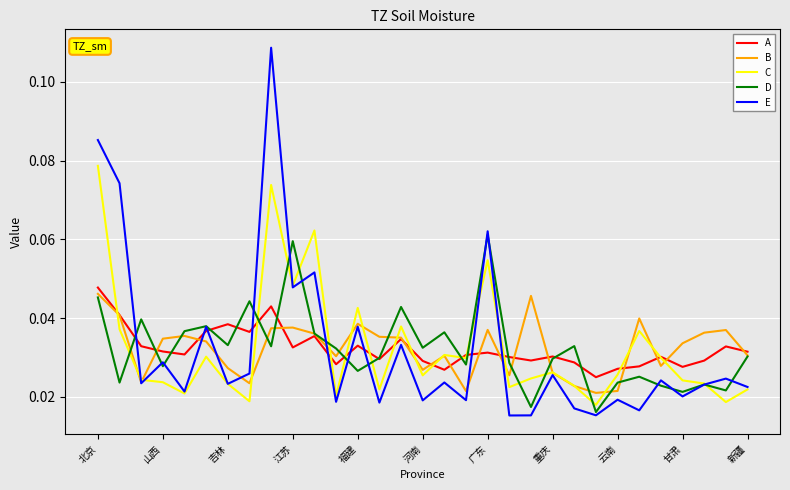

Which series has the widest spread of values?

E